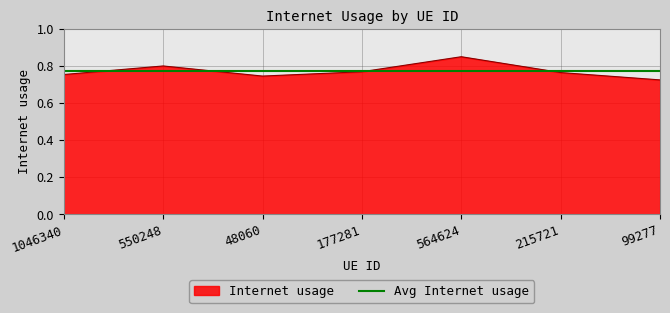

The Avg Internet usage series shows 0.8 at 99277. True or false?

True